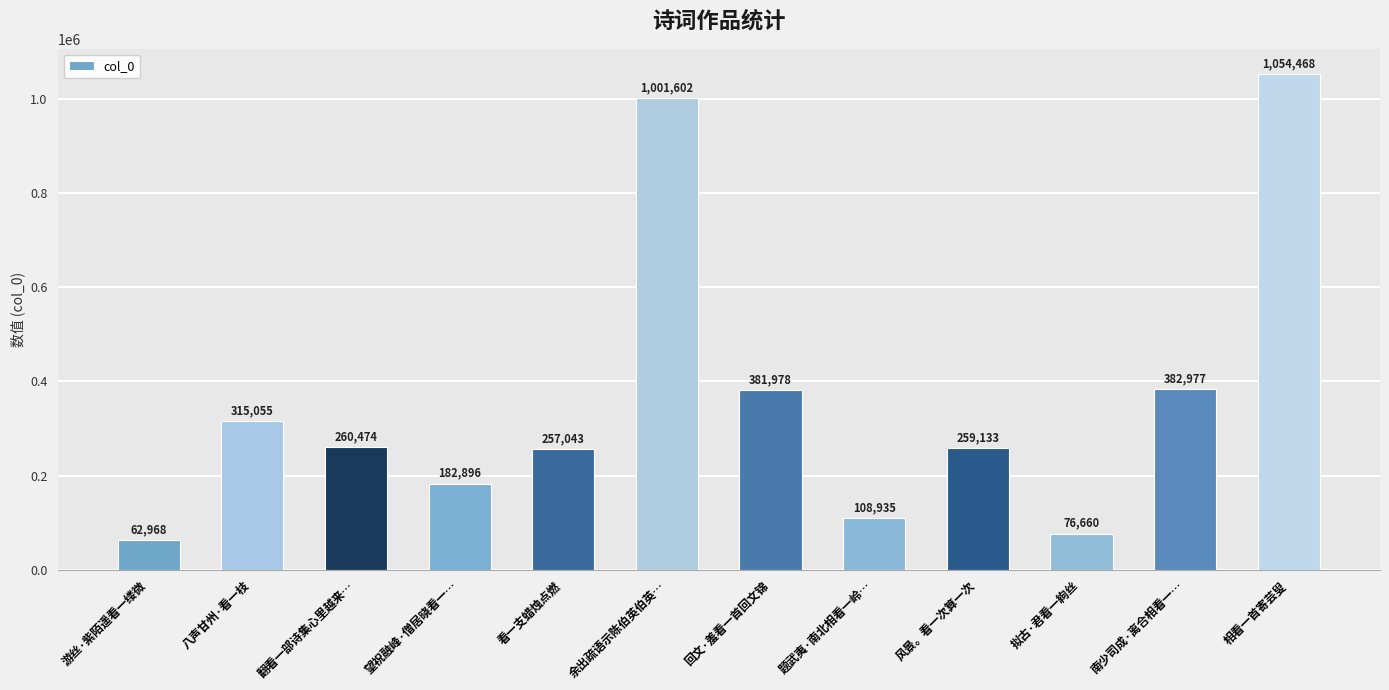

What is the minimum value shown in the chart?

62968